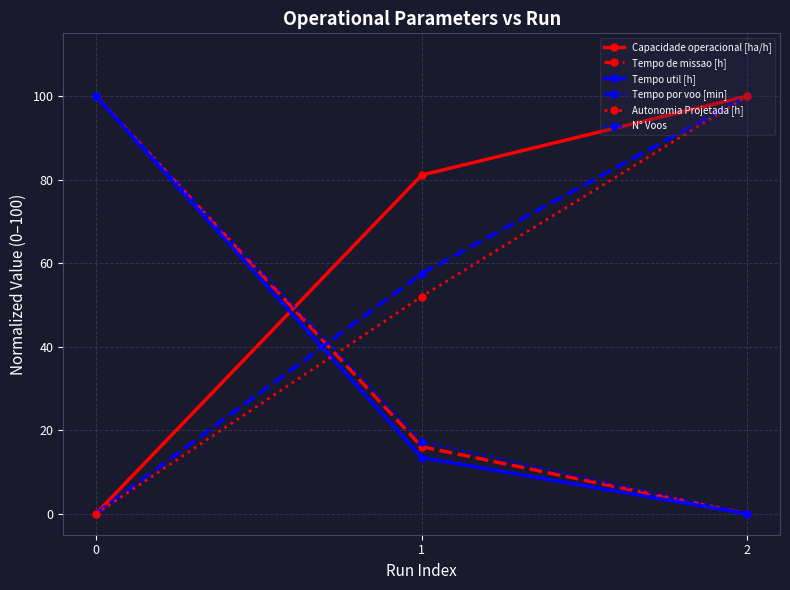

Count the Tempo de missao [h] values in the range 0 to 100.

3